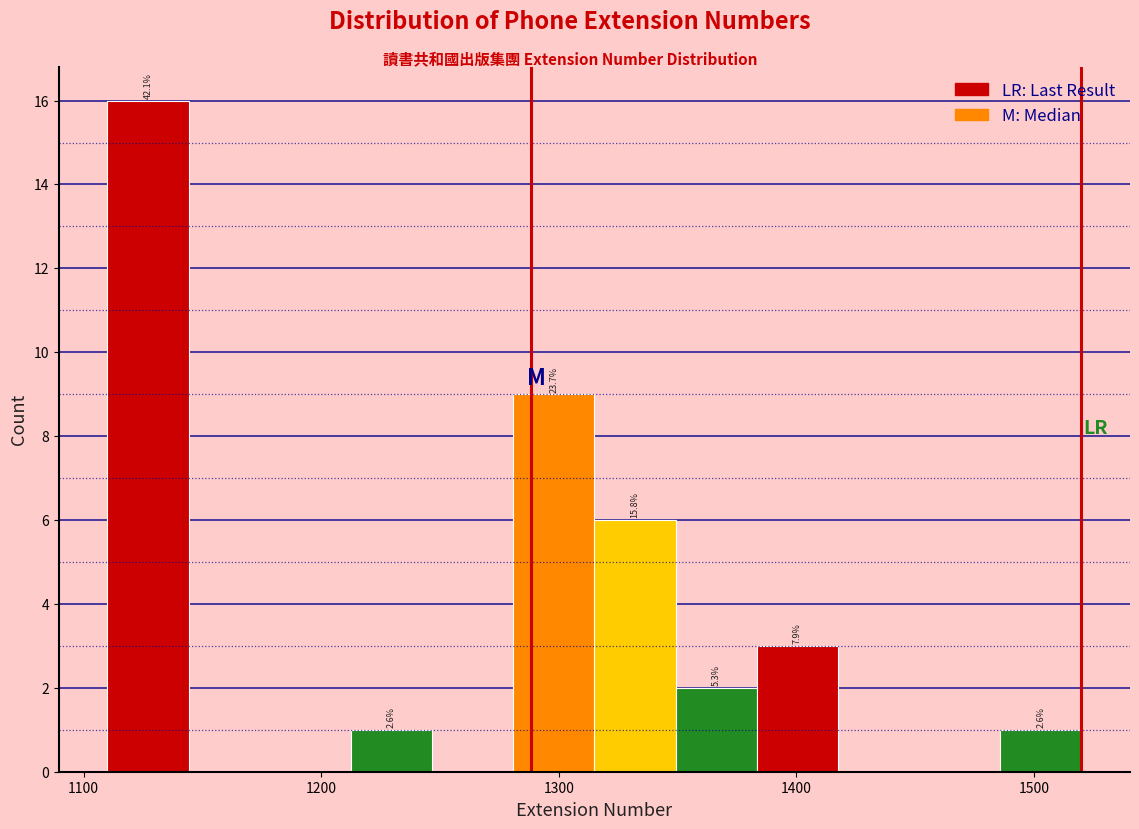

Read against the x-axis, roughly where is the centre of the tallest bar?

1130